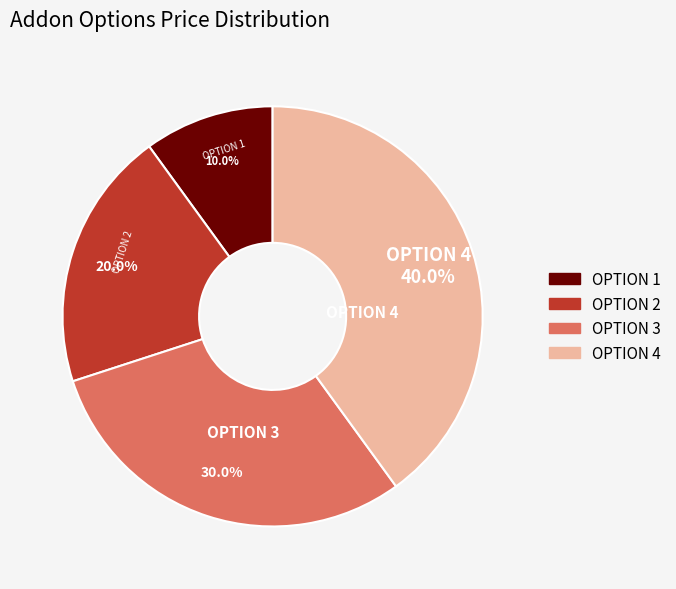

To the nearest percent, what percentage of the pie is OPTION 2?

20%